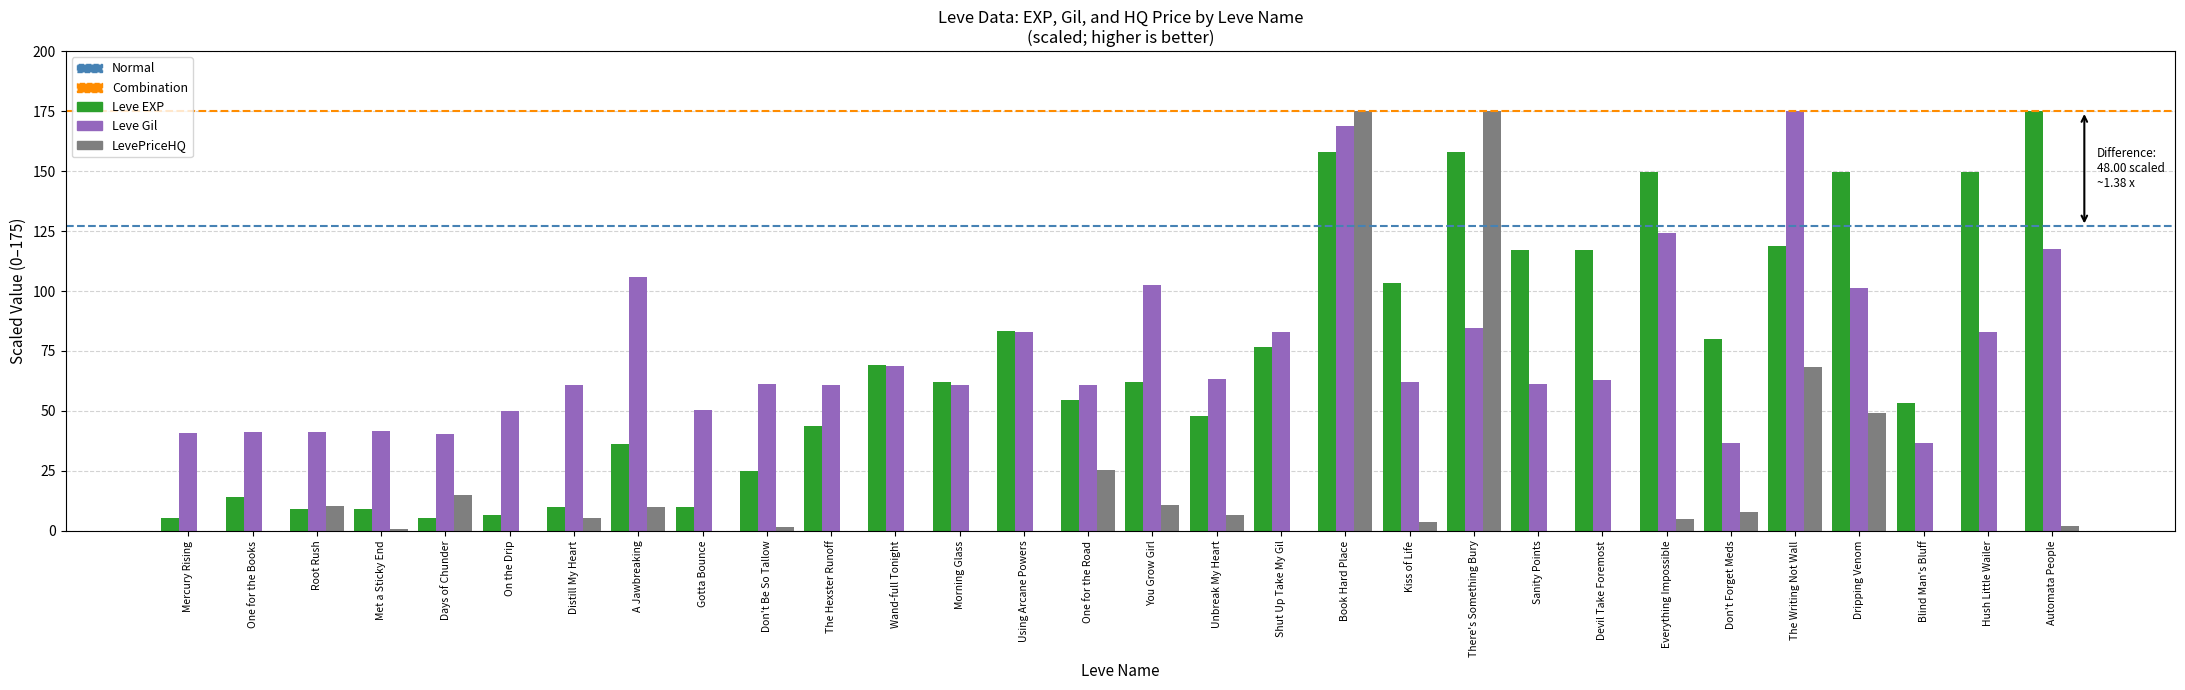

What is the sum of the Leve Gil values at Hush Little Wailer and Mercury Rising?

123.8